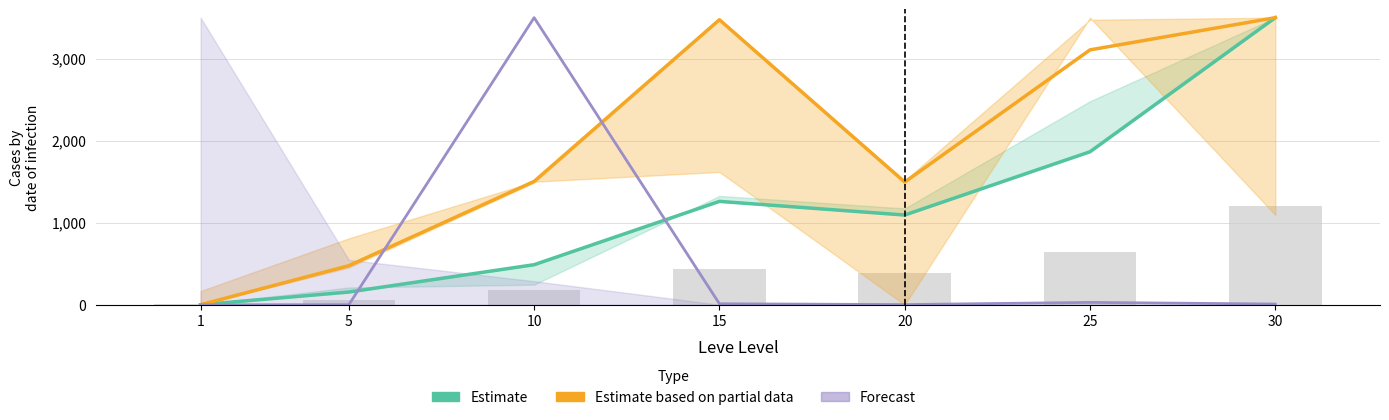

Reading left to right, what are all the values shown in this chart?

Leve EXP (estimate): 1=0.0	5=154.9	10=488.2	15=1260.2	20=1093.8	25=1865.3	30=3500.0
Leve Gil (estimate): 1=0.0	5=476.1	10=1503.6	15=3474.9	20=1495.2	25=3107.4	30=3500.0
Avg Price (forecast): 1=0.0	5=0.1	10=3500.0	15=11.7	20=1.9	25=28.5	30=8.6
Leve EXP (raw): 1=11.2	5=63.8	10=177.0	15=439.2	20=382.7	25=644.7	30=1200.0